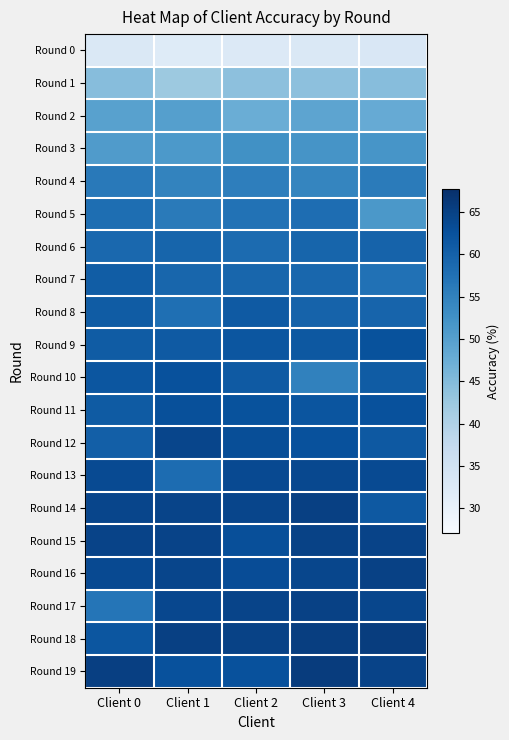

Rank the series by their maximum value, from lowest to highest.

Round 0, Round 1, Round 2, Round 3, Round 4, Round 5, Round 6, Round 7, Round 8, Round 9, Round 10, Round 11, Round 13, Round 12, Round 15, Round 16, Round 17, Round 14, Round 18, Round 19